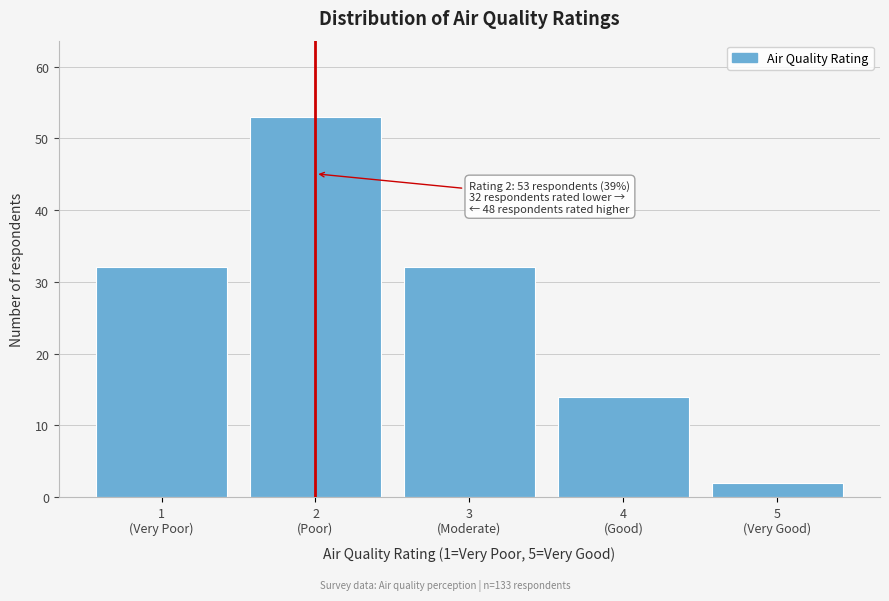

Reading left to right, extract all data points from this chart.

32	53	32	14	2